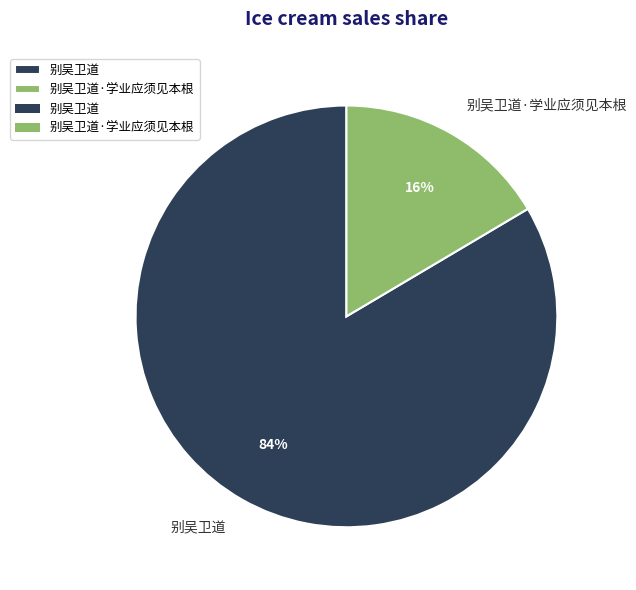

To the nearest percent, what is the average slice percentage?

50%